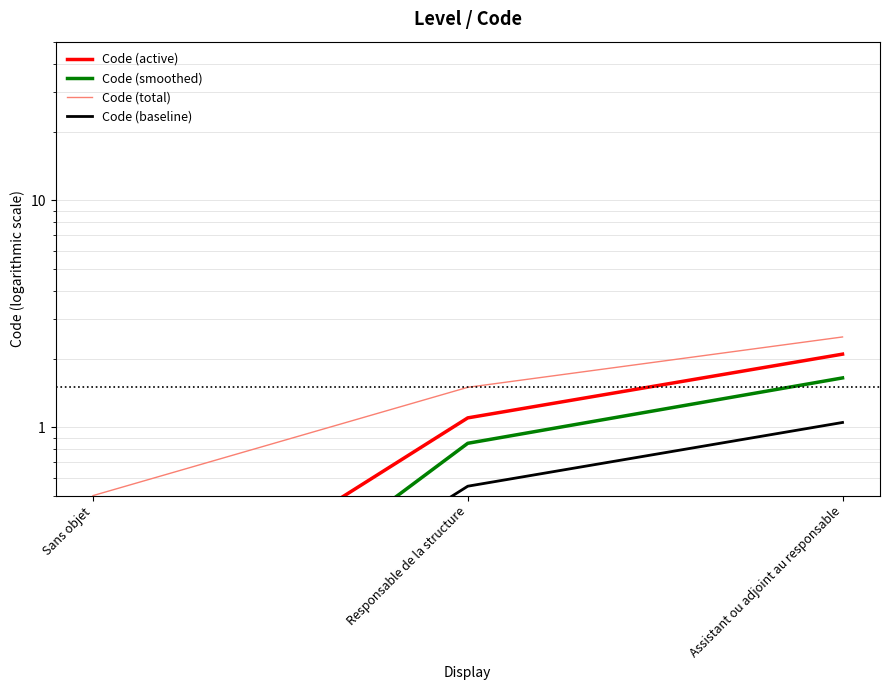

Which series changed the most between Responsable de la structure and Assistant ou adjoint au responsable?

Code (active)